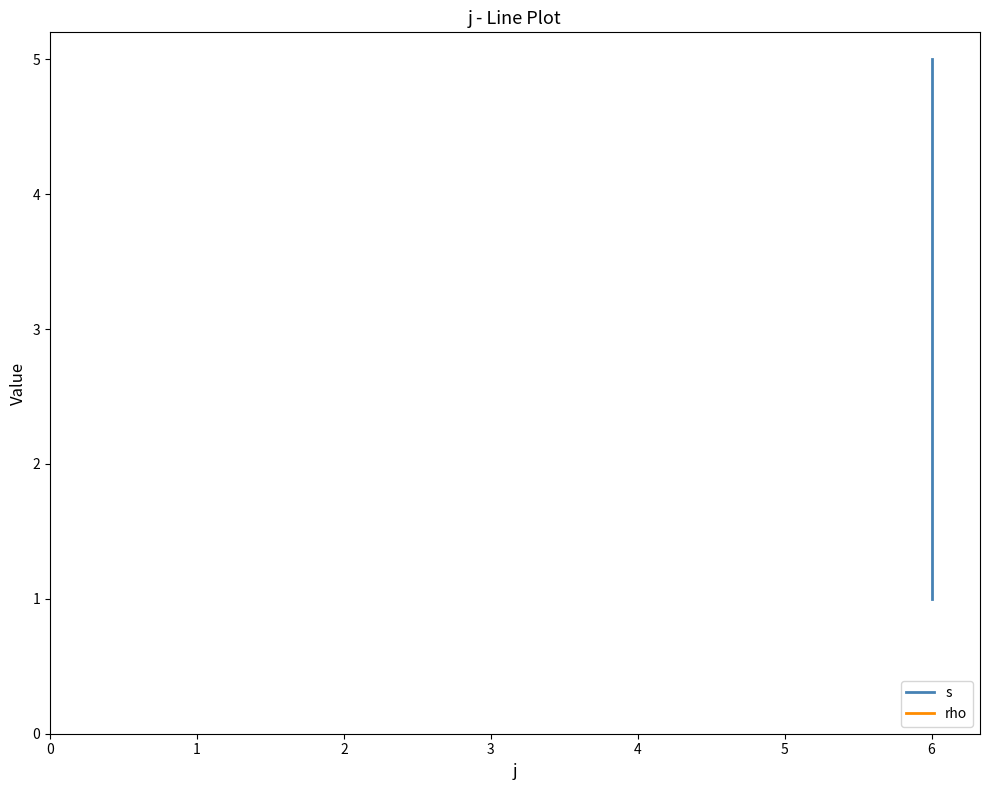

Which series has the widest spread of values?

s